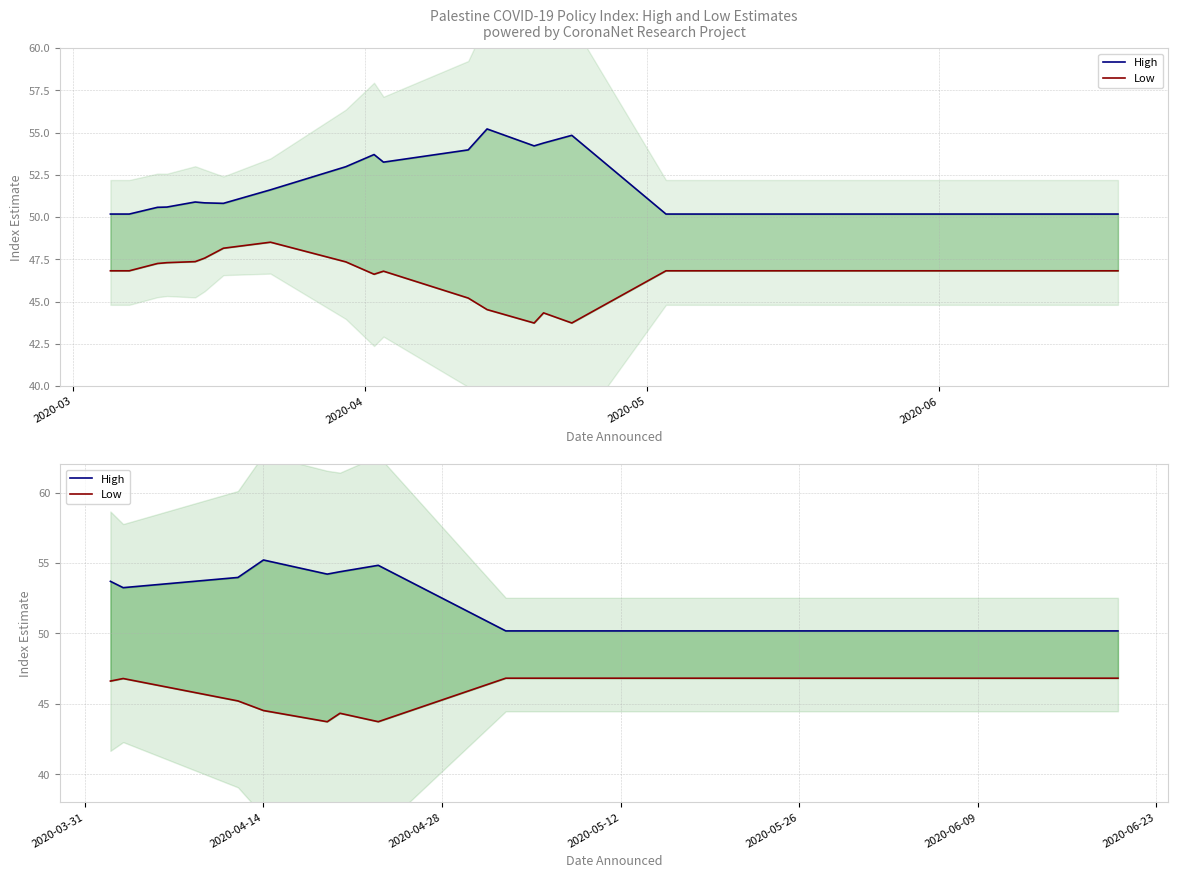

Where does the Low series first go above 46?

2020-03